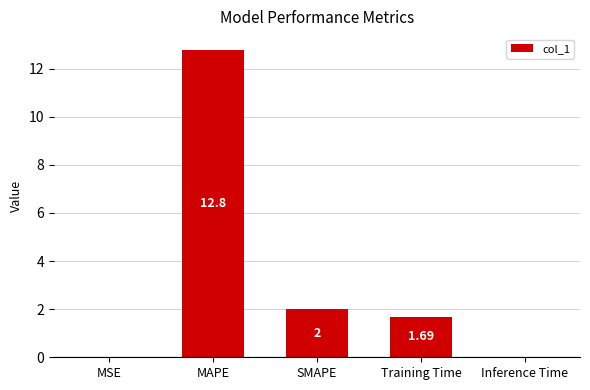

Between MSE and Inference Time, which is larger?

Inference Time